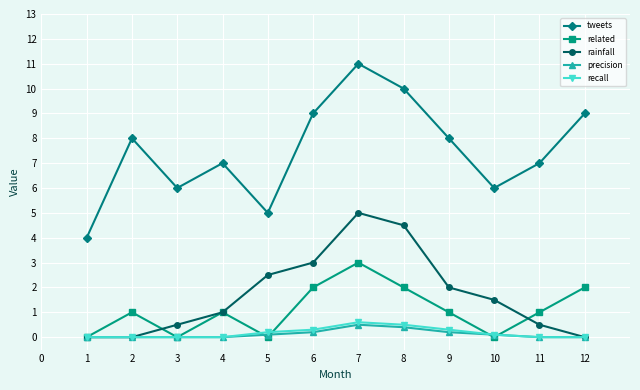

What value does the rainfall series have at 8?

4.5